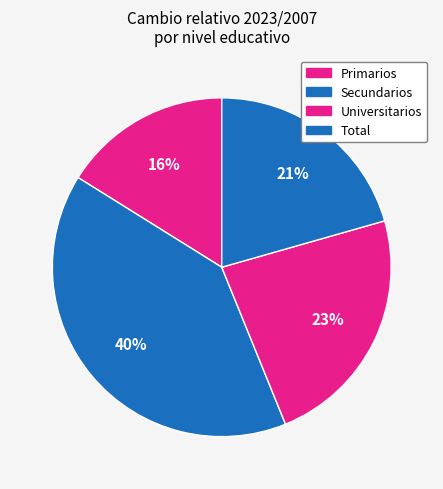

Does any single category account for the majority?

No